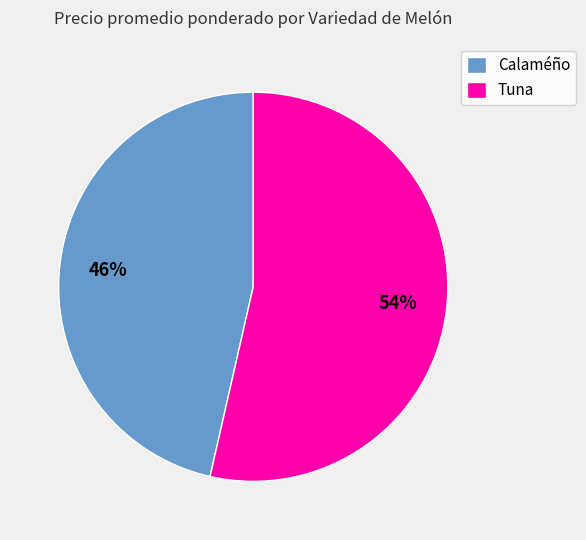

Do Tuna and Calaméño together represent more than half of the pie?

Yes